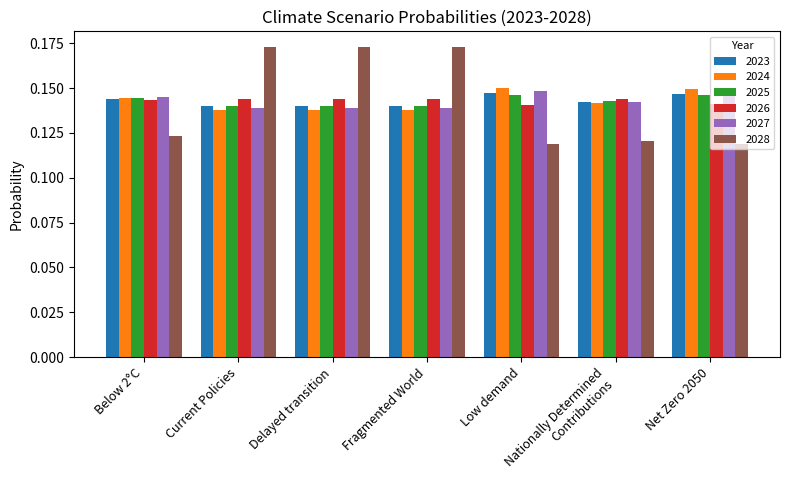

Which series changed the most between Fragmented World and Net Zero 2050?

2028